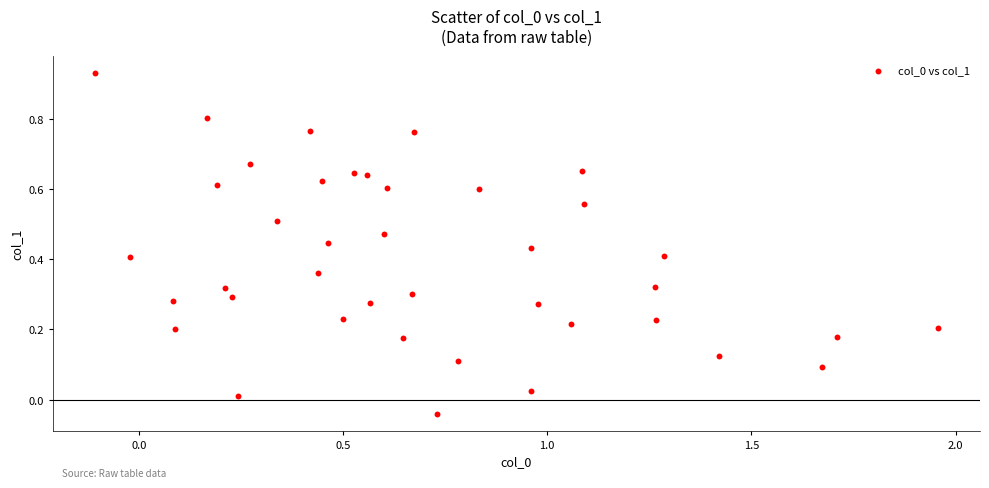

What is the range of Y values (max minus min)?

1.0